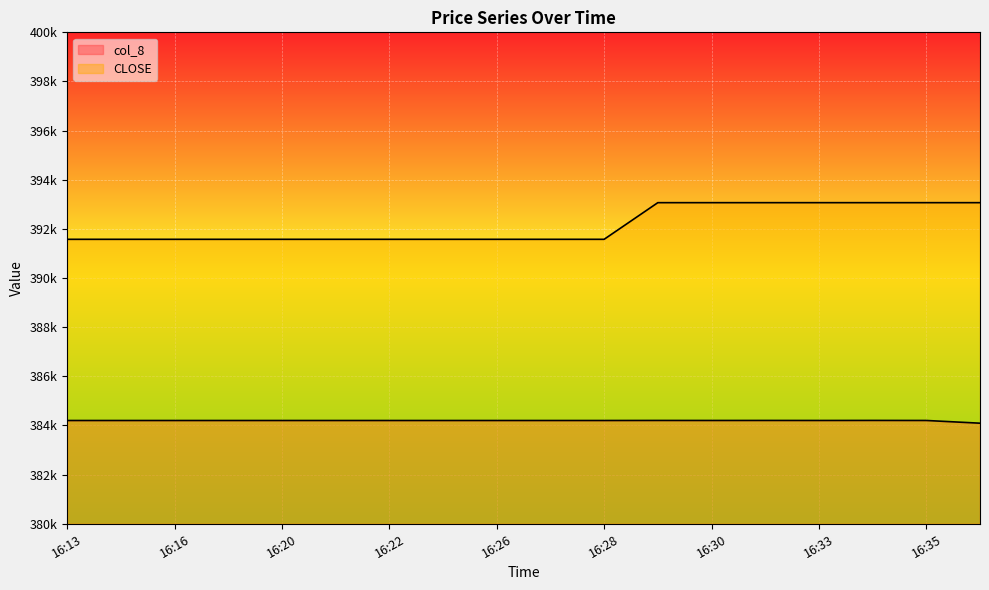

True or false: CLOSE and col_8 intersect in this chart.

False